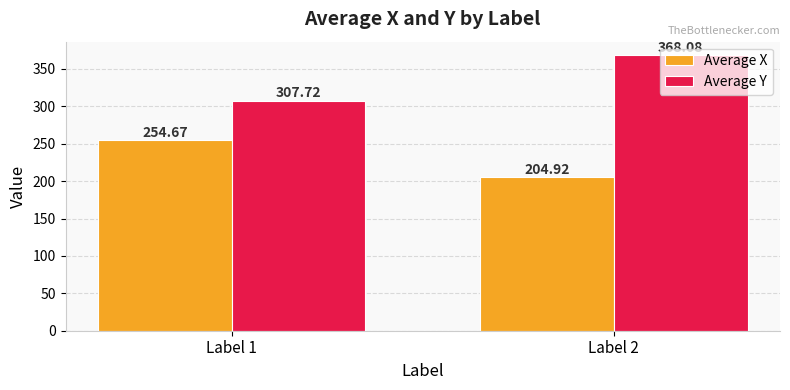

What is the highest value of the Average Y series?

368.1